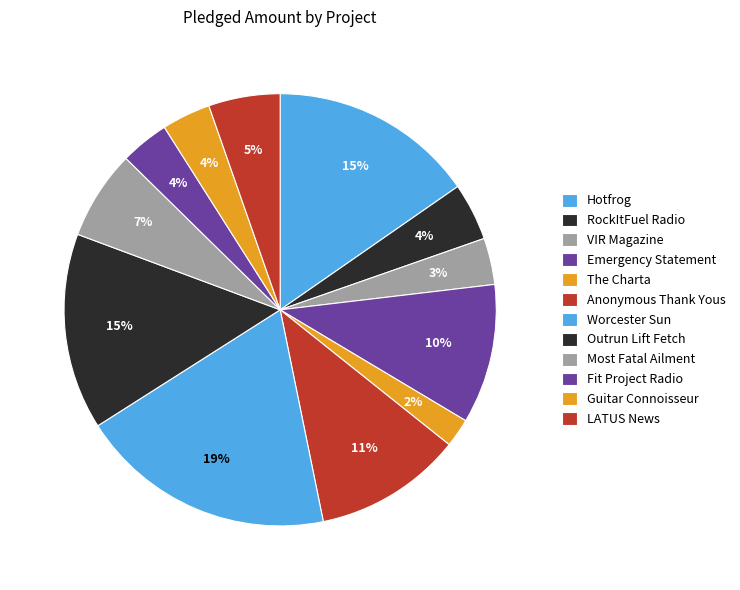

Rank the categories by value from lowest to highest.

The Charta, VIR Magazine, Guitar Connoisseur, Fit Project Radio, RockItFuel Radio, LATUS News, Most Fatal Ailment, Emergency Statement, Anonymous Thank Yous, Outrun Lift Fetch, Hotfrog, Worcester Sun